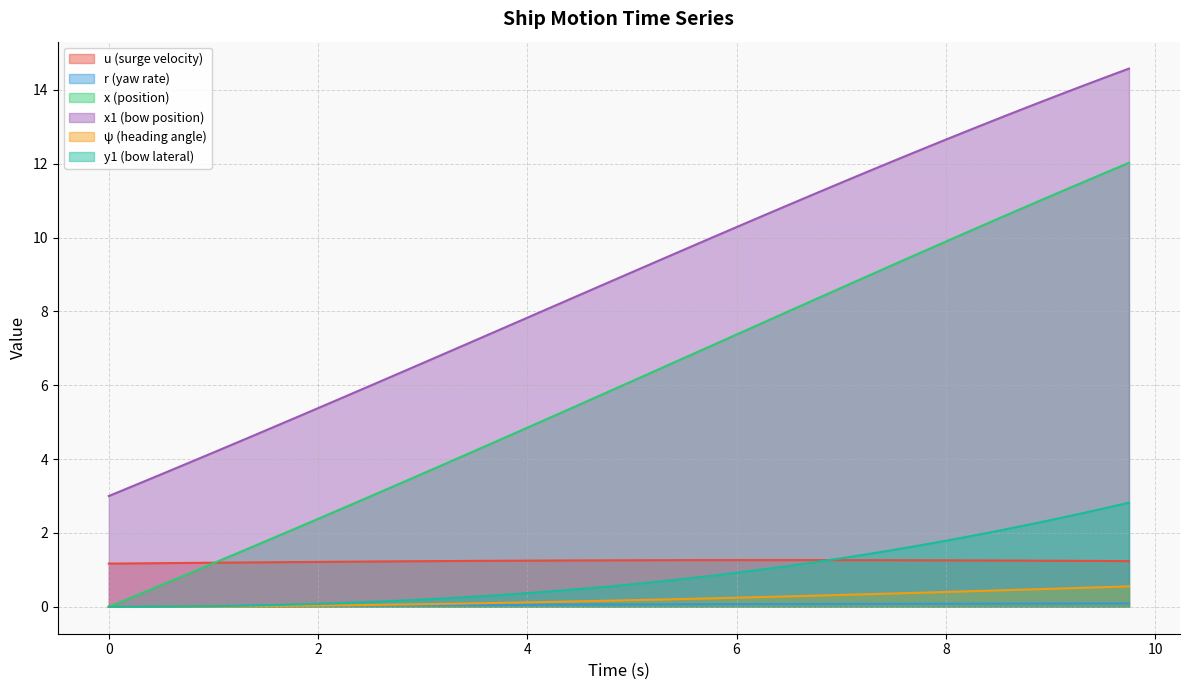

What is the average value of the y1 series?

0.9